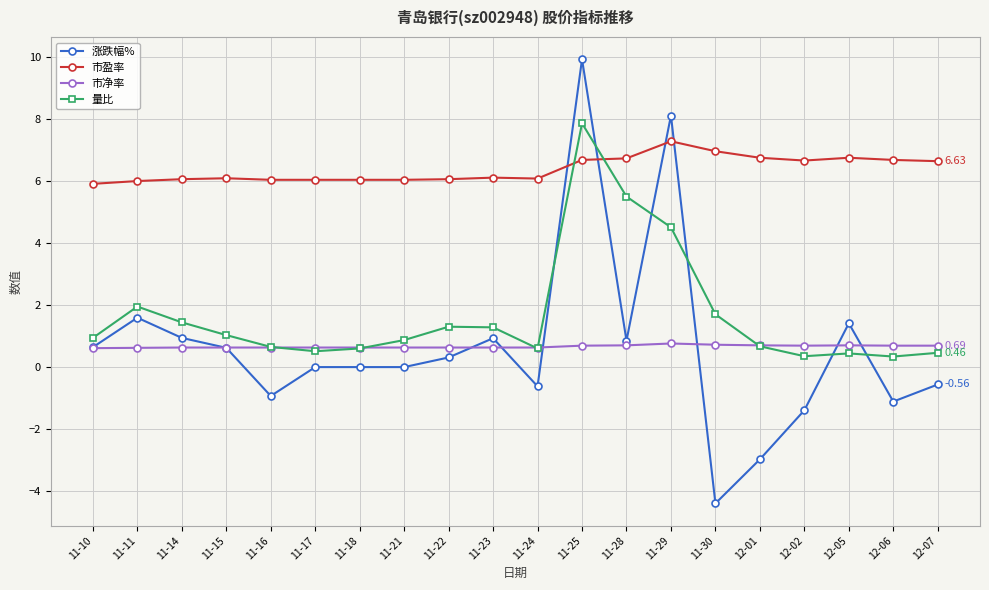

How many lines are shown in the chart?

4